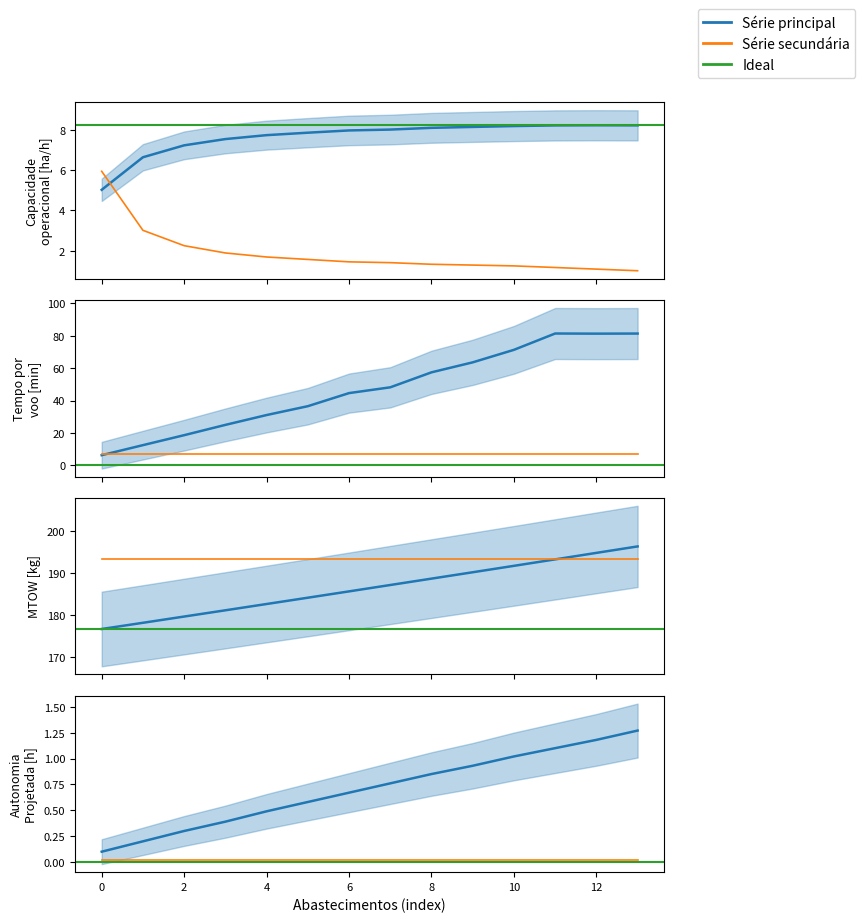

What is the difference between the maximum and minimum values in the MTOW [kg] series?

19.7